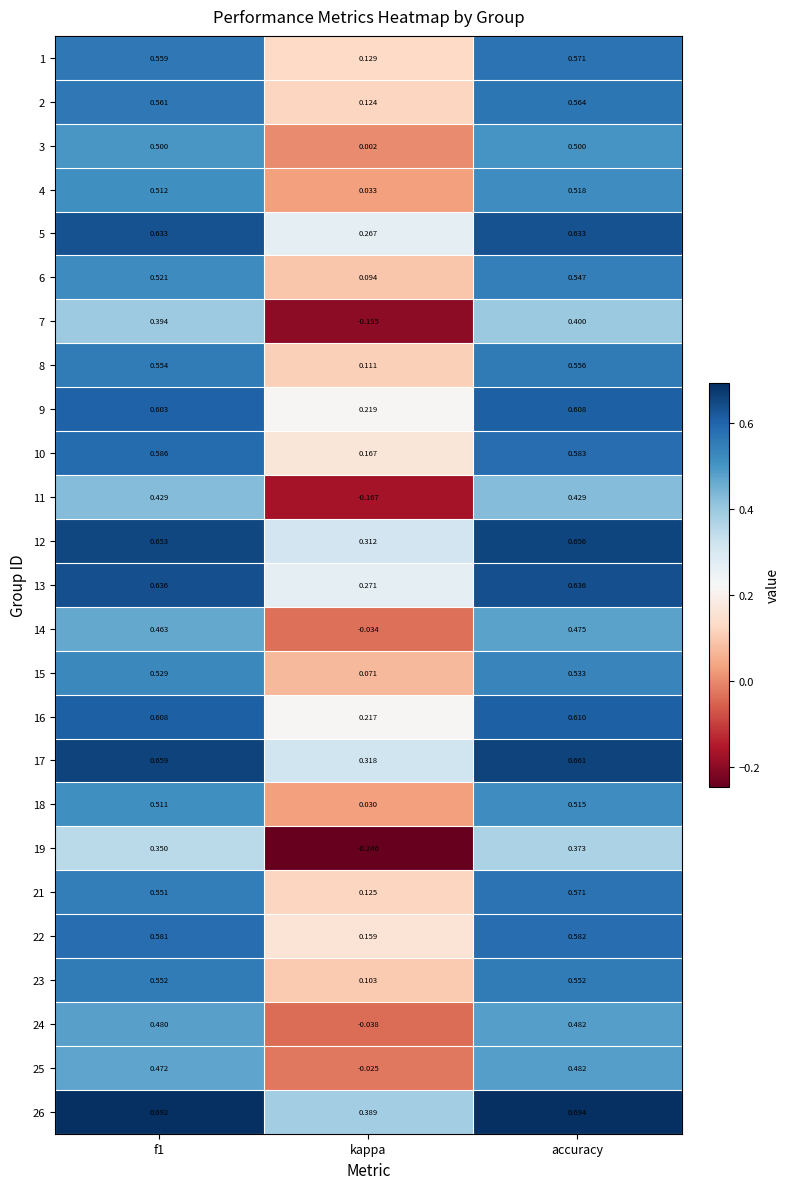

At which category is the sum across all series the highest?

accuracy